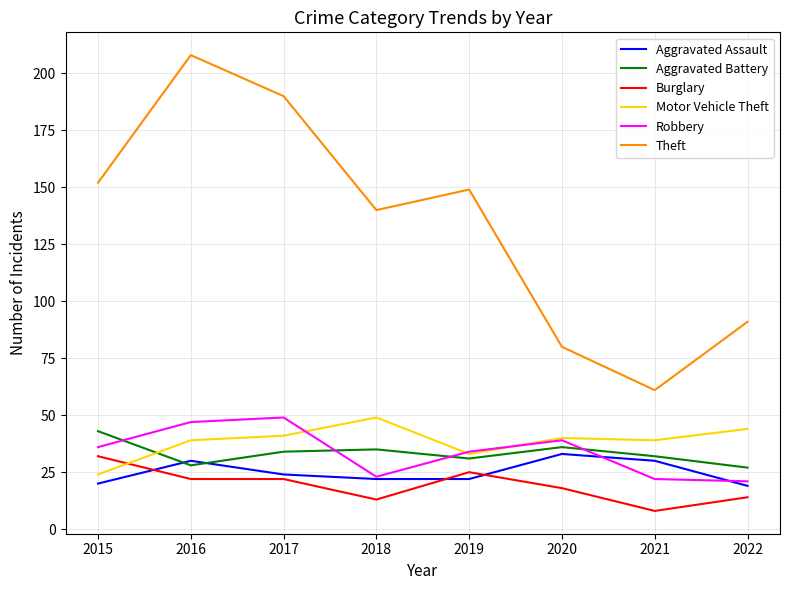

What is the difference between the highest and lowest values at 2021?

53